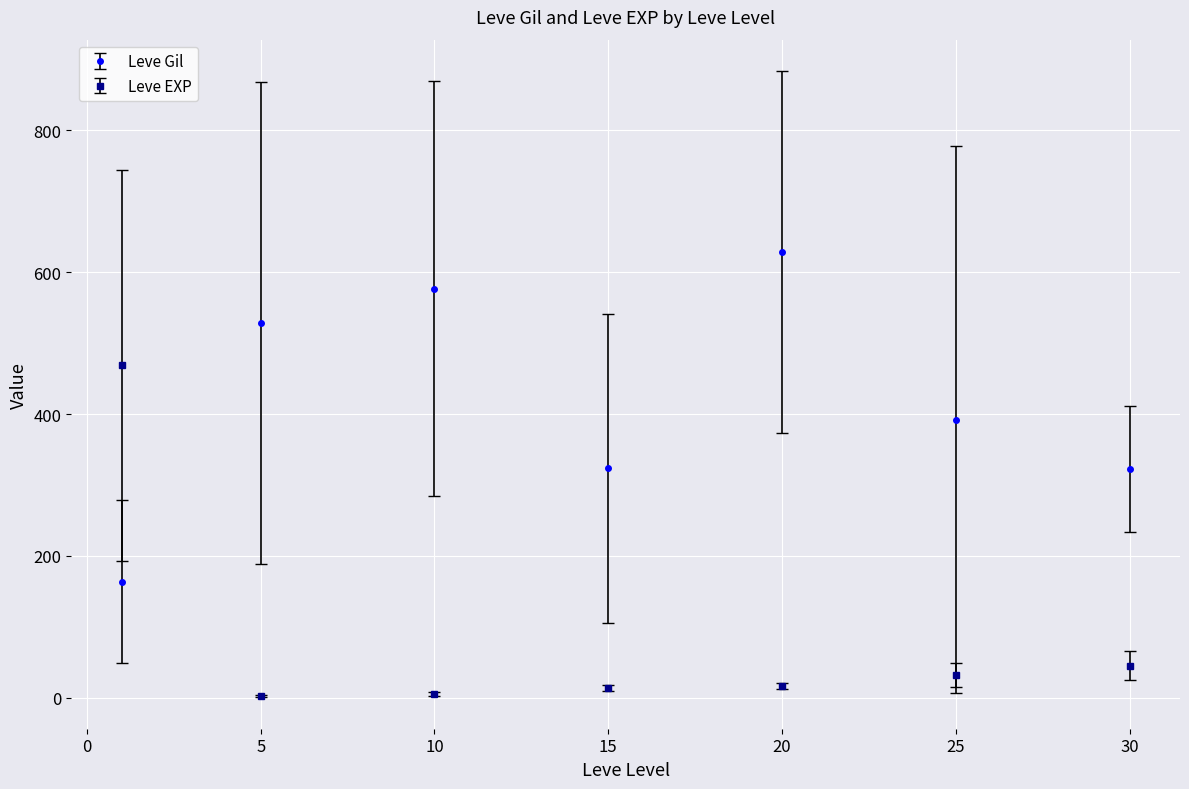

True or false: Leve EXP has more than 2 interior local peaks.

False